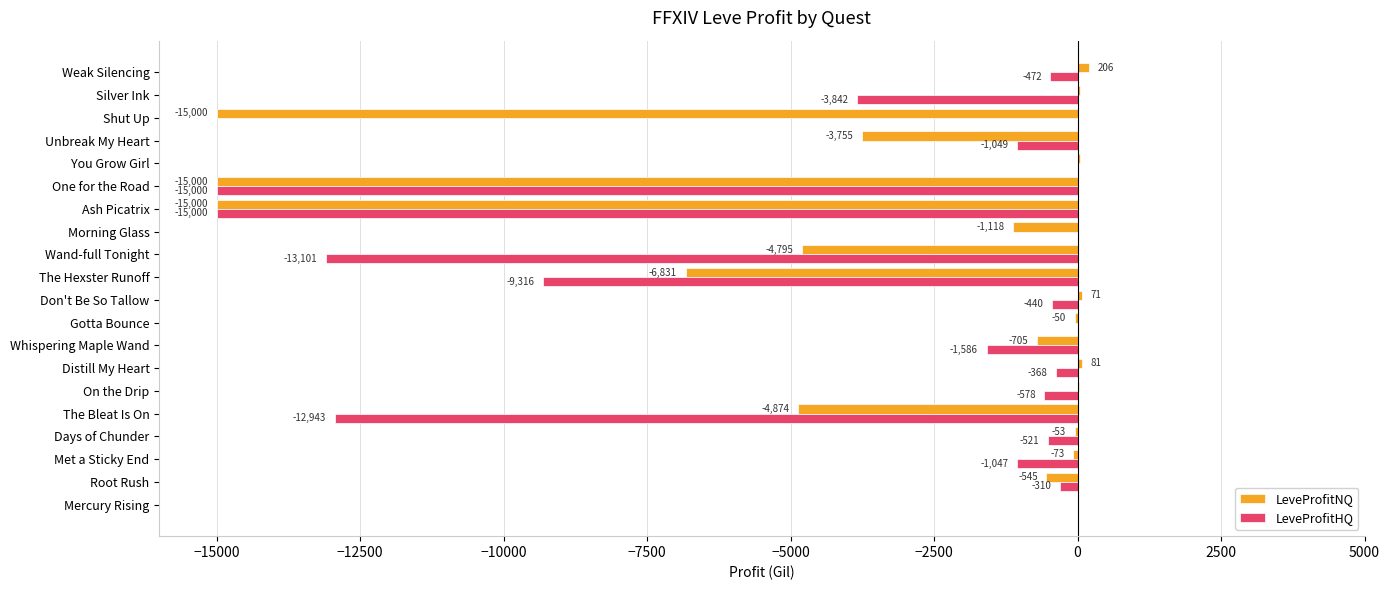

Which category has the highest value across all series?

Weak Silencing